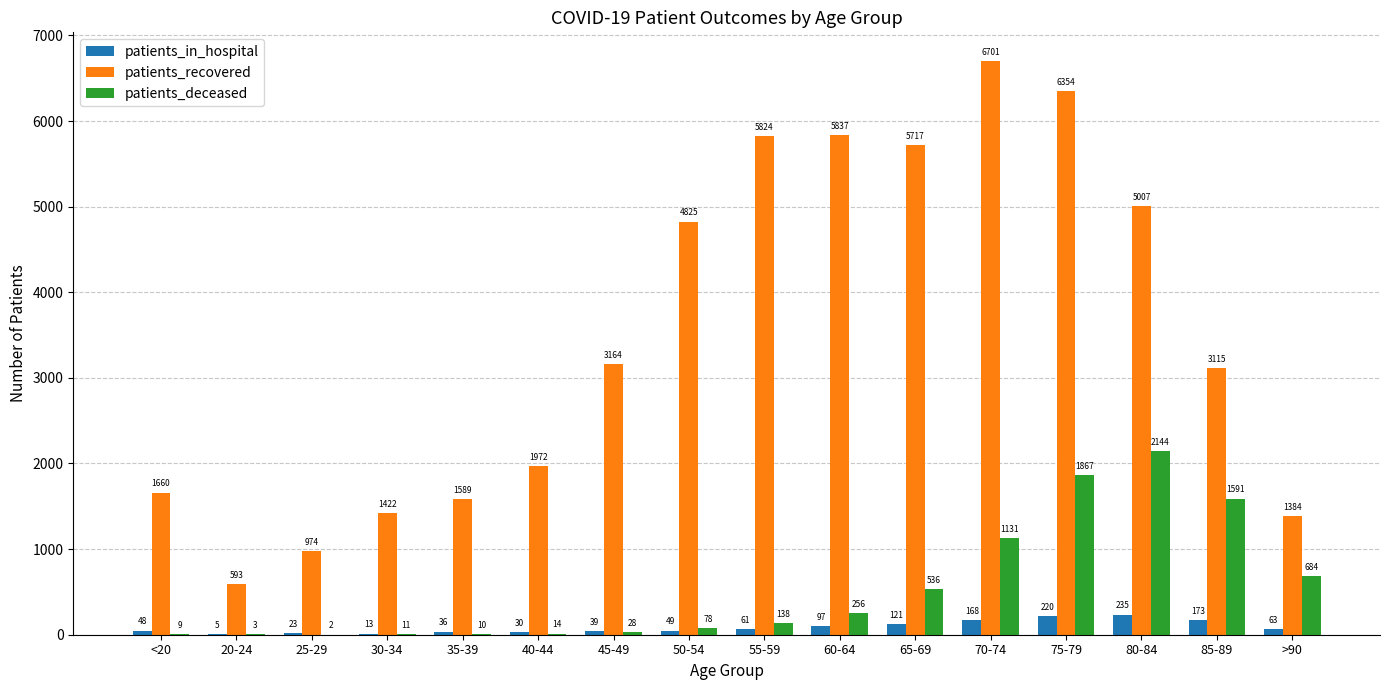

Between <20 and 80-84, which series saw the biggest shift?

patients_recovered